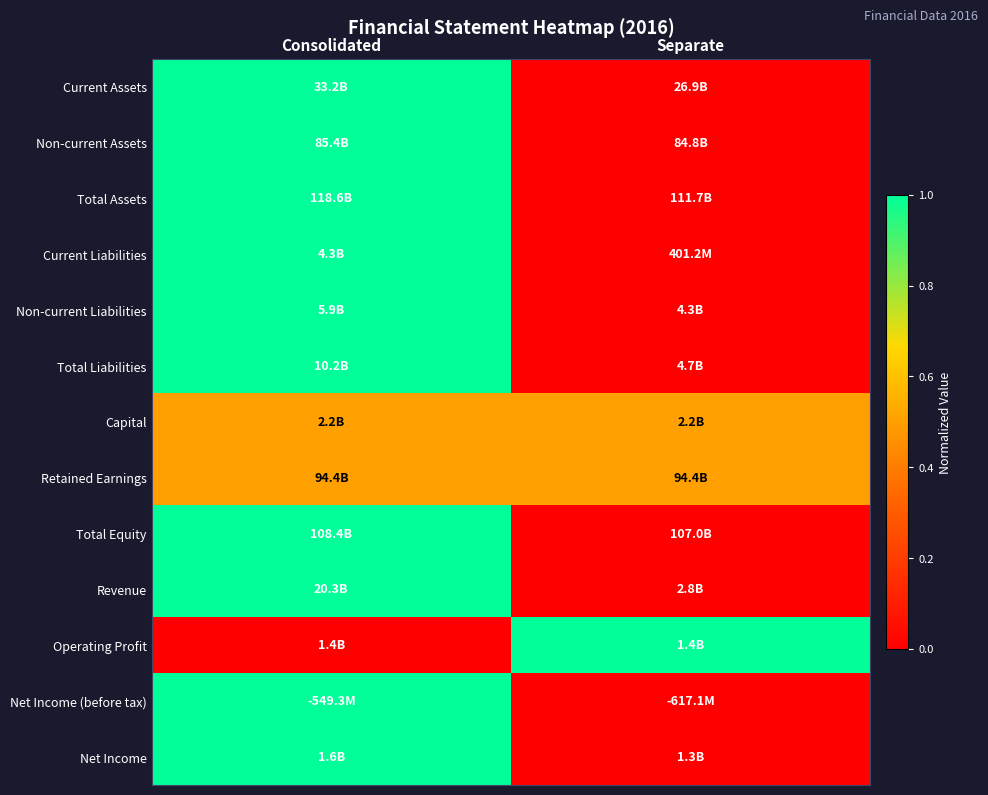

Which has a higher value, Separate or Consolidated?

Consolidated